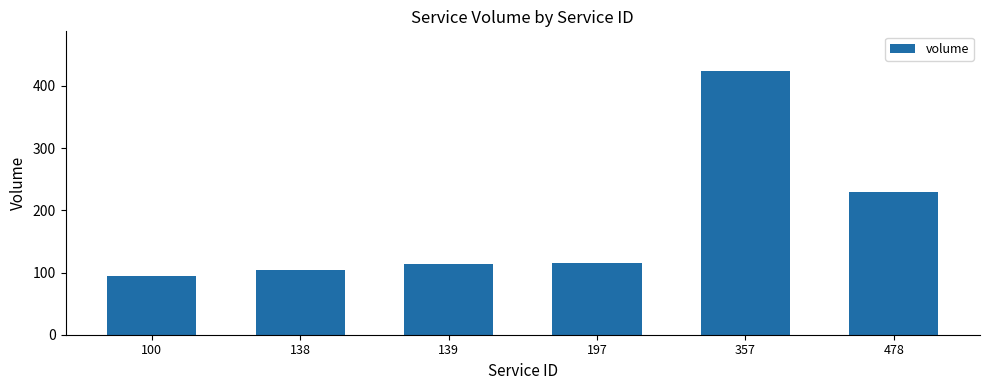

What is the difference between the second highest and minimum values?

134